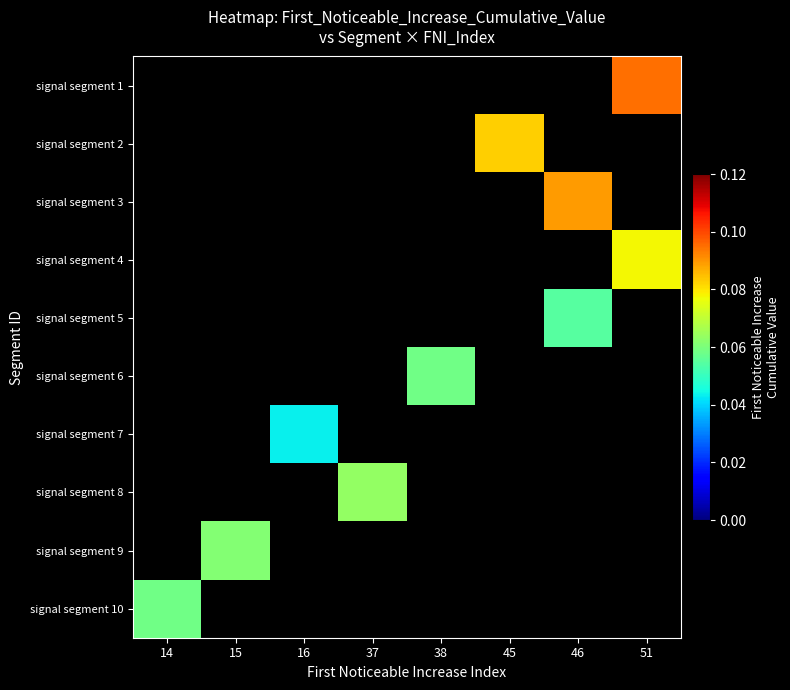

The value of signal segment 8 at 37 is 0.1. True or false?

False